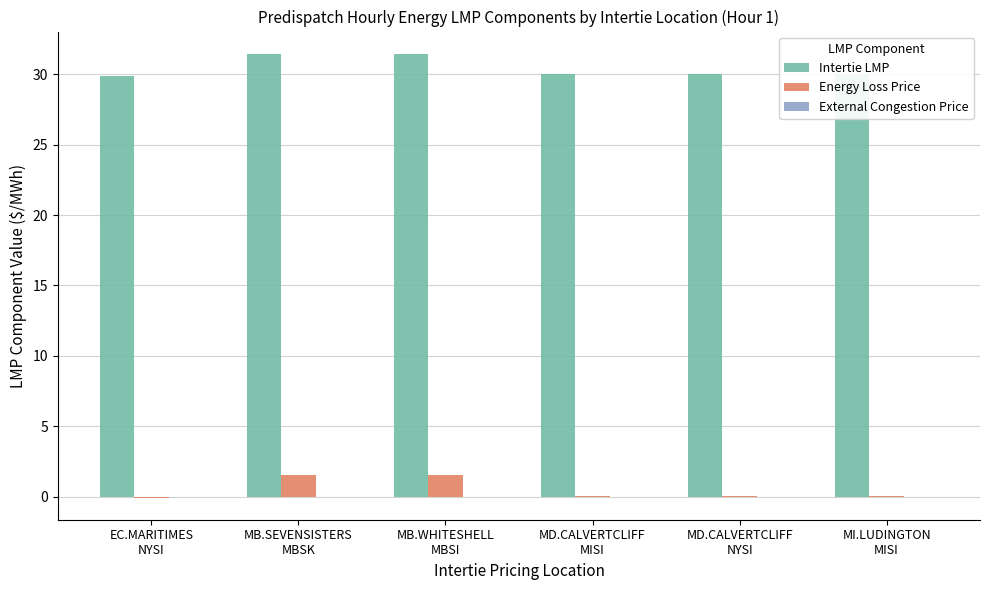

Which series has the largest total across all categories?

Intertie LMP